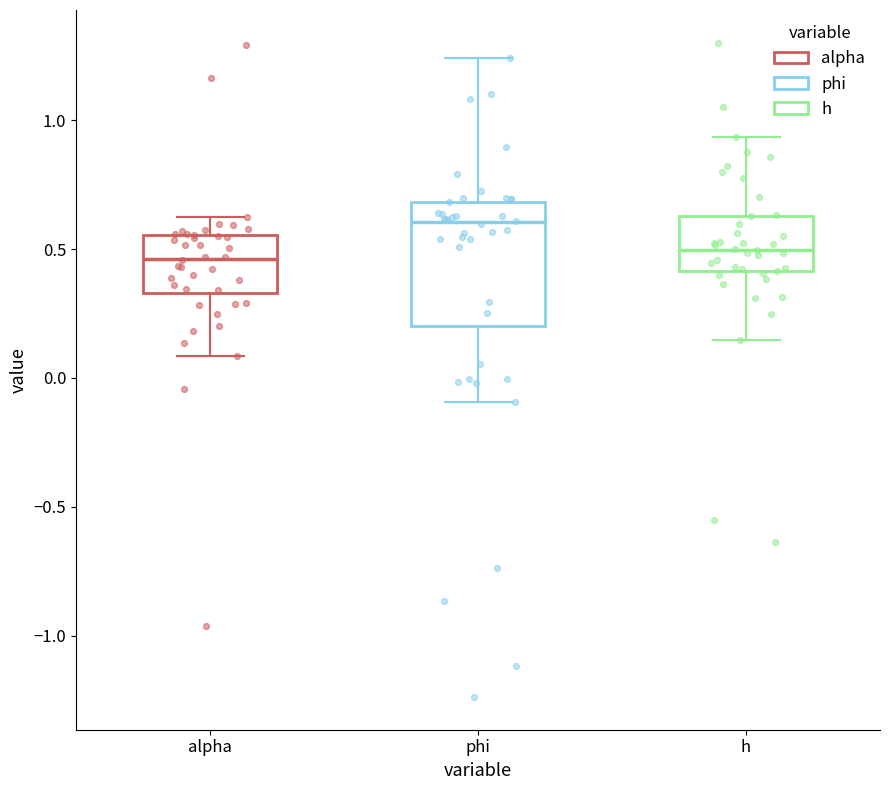

Reading left to right, transcribe this box plot: for each box, give where its median line is, the range the box spans, and where its two whiskers end, as read against the y-axis. The values are not printed on the chart, so give them approximately, as read against the axis.

alpha: median 0.45, box 0.35 to 0.55, whiskers 0.10 to 0.60
phi: median 0.60, box 0.20 to 0.70, whiskers -0.10 to 1.25
h: median 0.50, box 0.40 to 0.65, whiskers 0.15 to 0.95